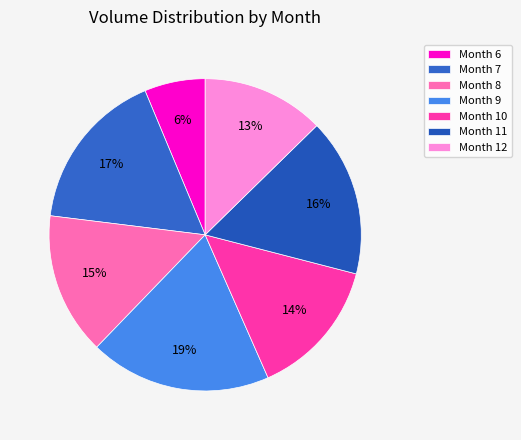

How many slices are in this pie chart?

7